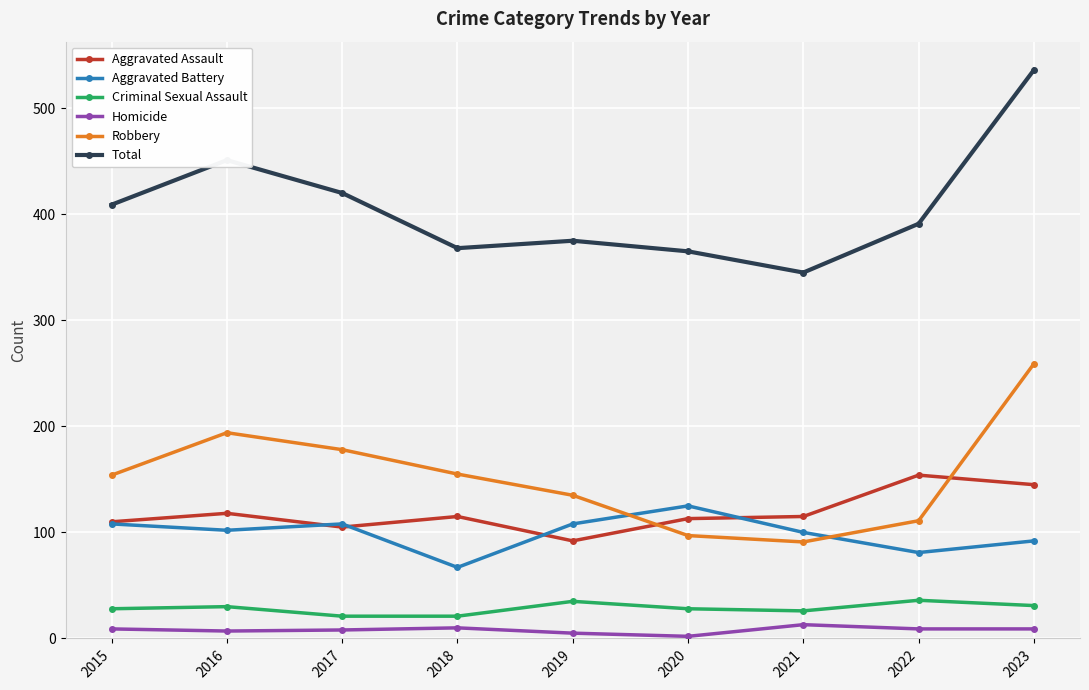

Is it true that Robbery equals 149 at 2022?

False